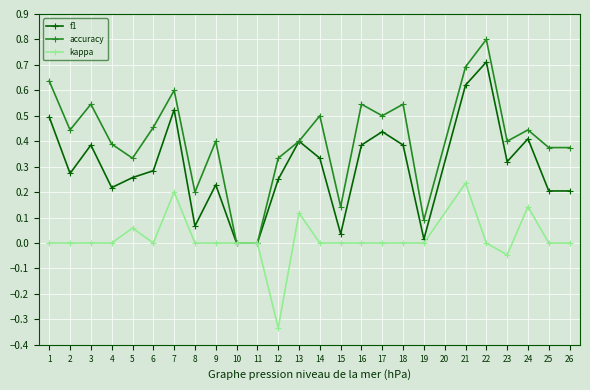

At which label does accuracy reach its peak?

22